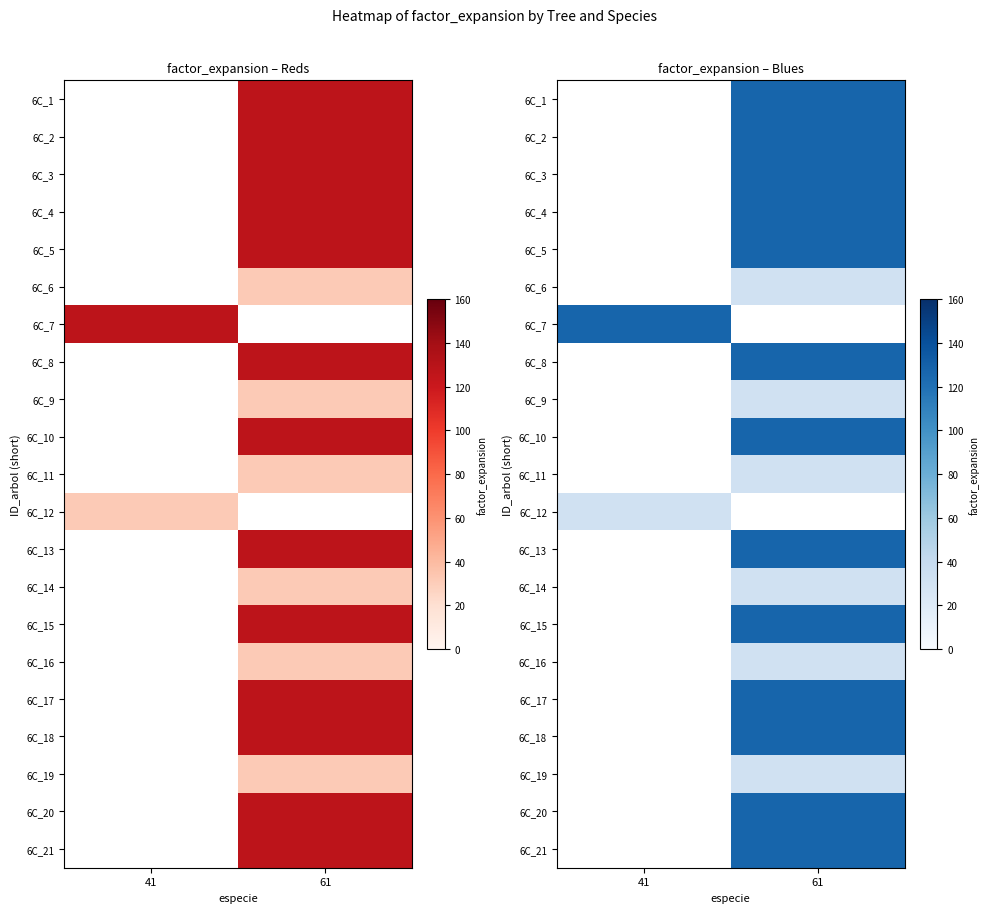

Is the value of 6C_11 at 41 greater than the value of 6C_4 at 61?

No